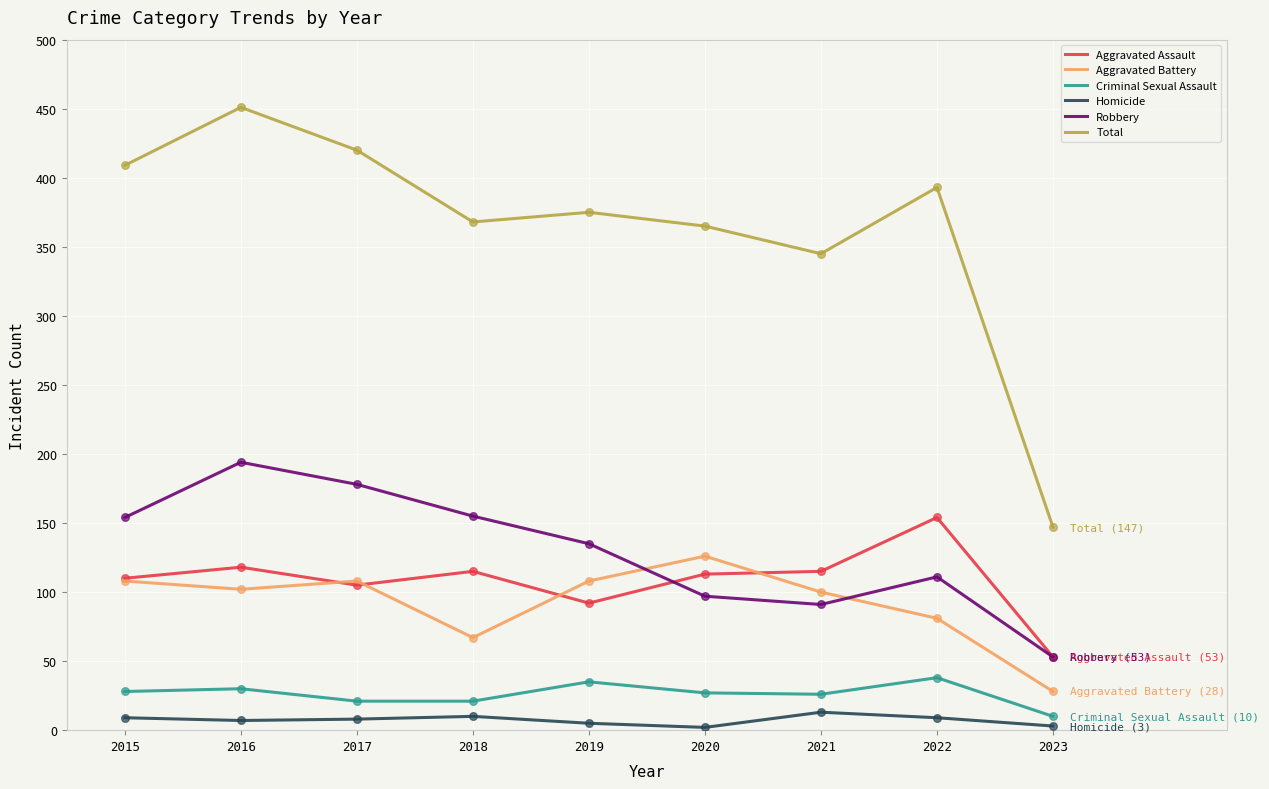

Which series has the widest spread of values?

Total